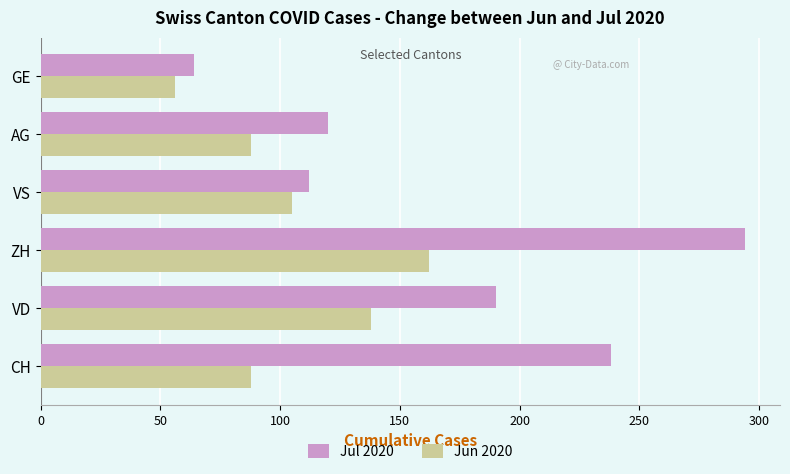

Which series has the largest range (max minus min)?

Jul 2020